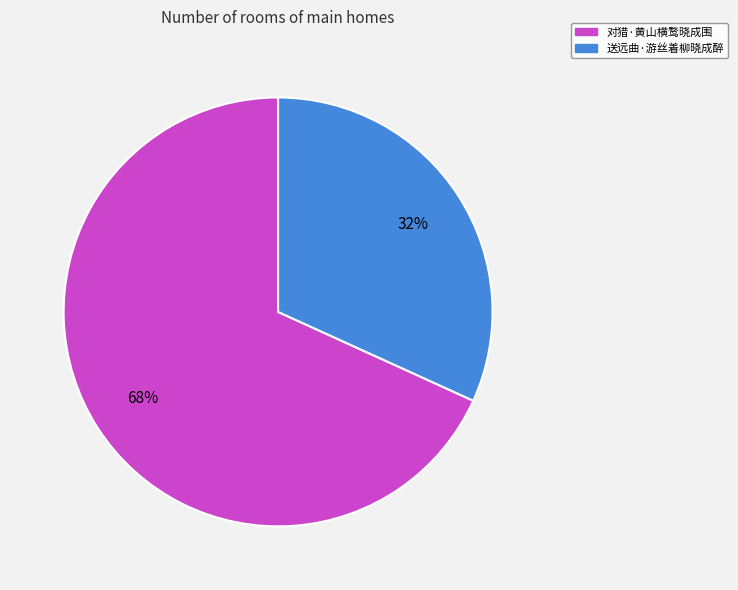

Is the sum of 送远曲·游丝着柳晓成醉 and 对猎·黄山横鹜晓成围 greater than half?

Yes